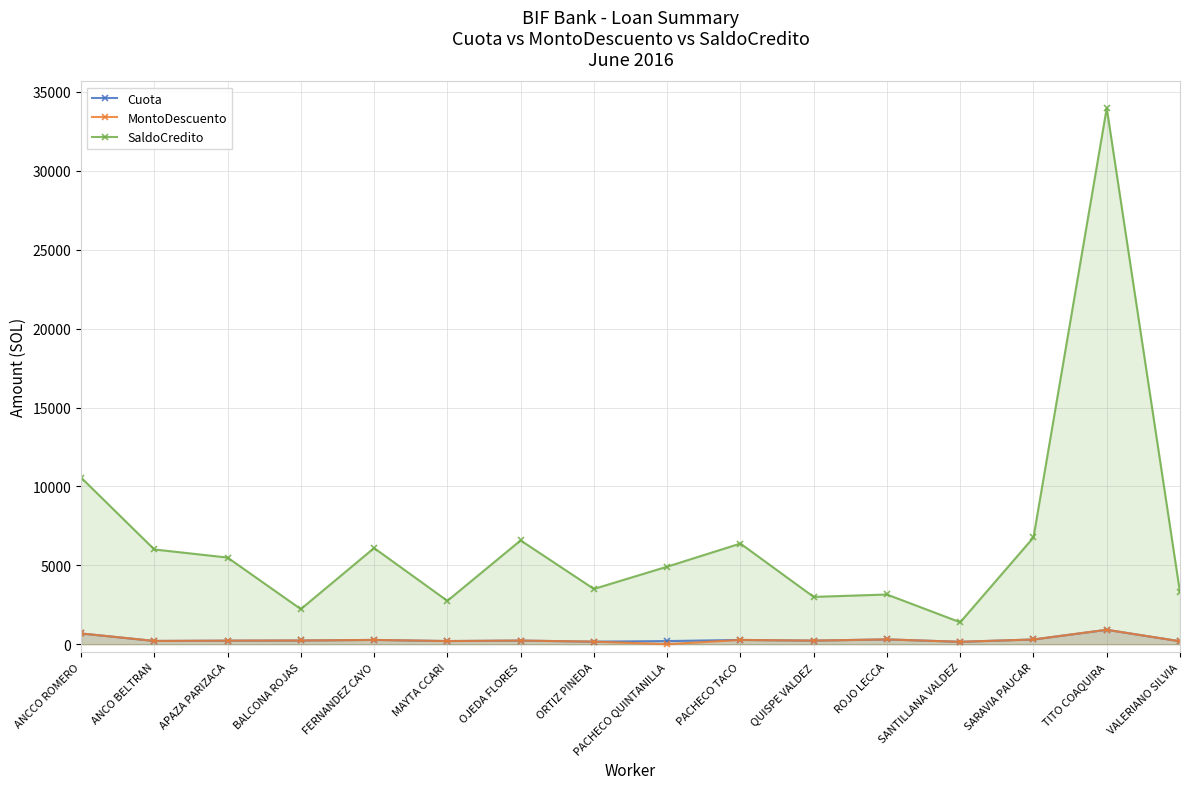

True or false: Cuota has a value of 911.9 at TITO COAQUIRA.

True